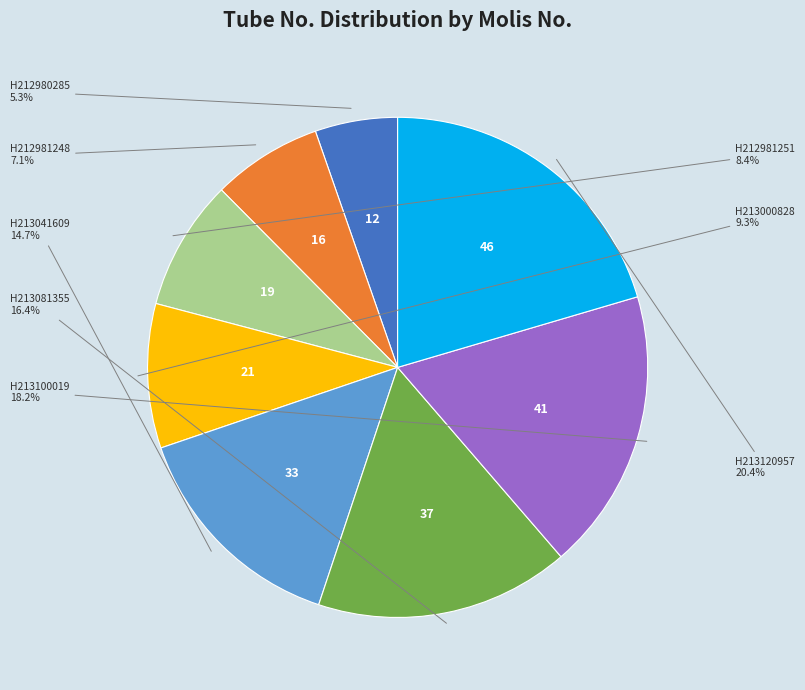

Does any single category account for the majority?

No